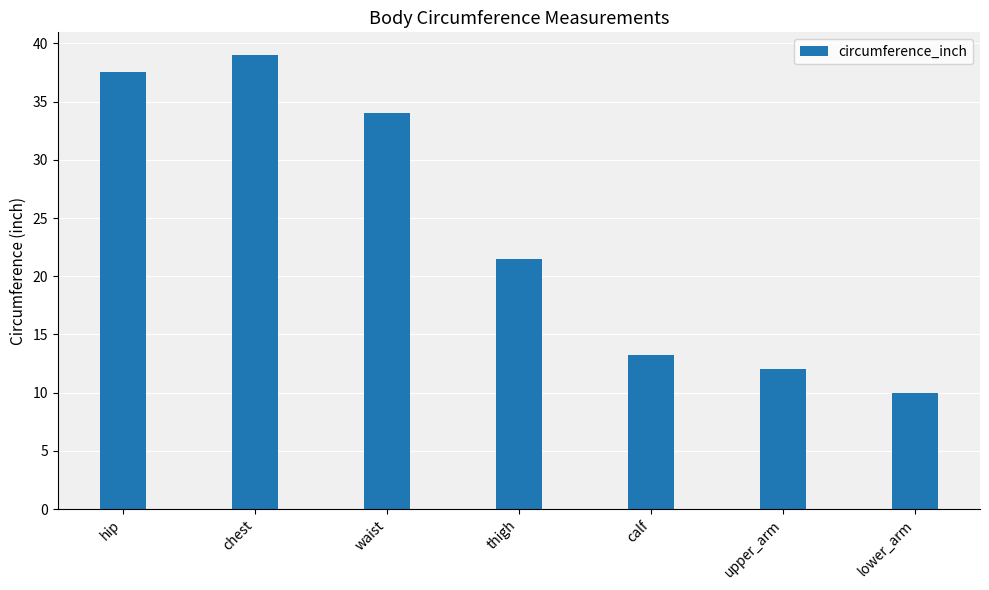

What is the value of the 1st bar from the left?

37.5